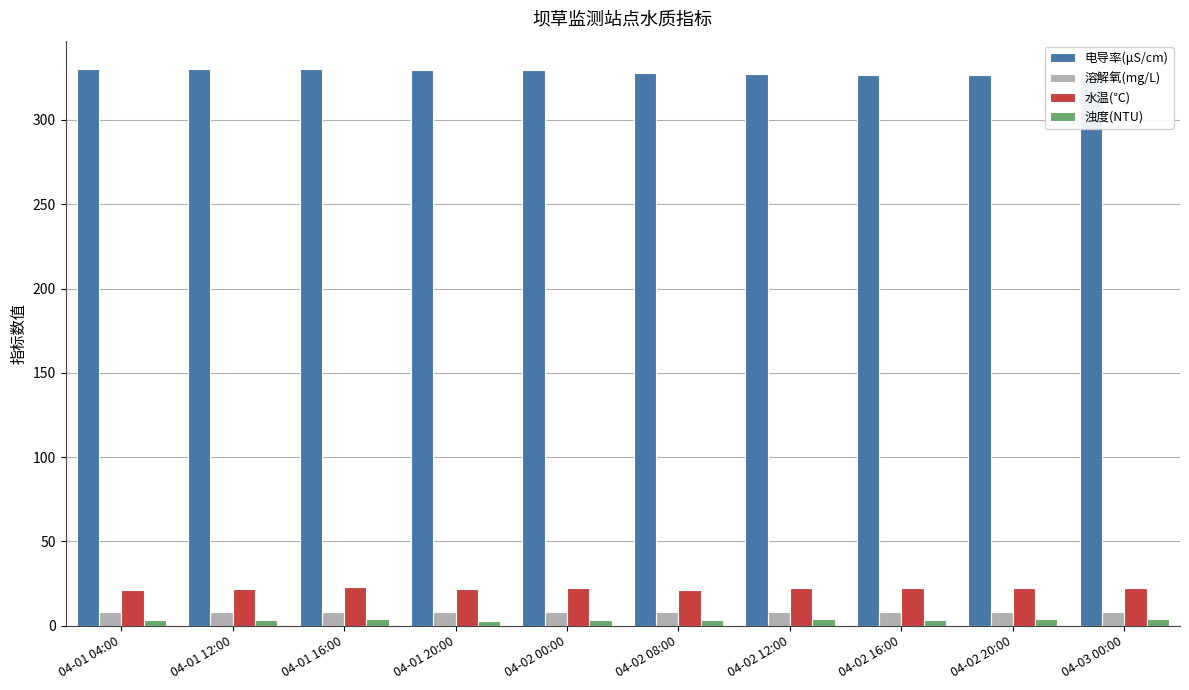

How many categories are shown in the chart?

10